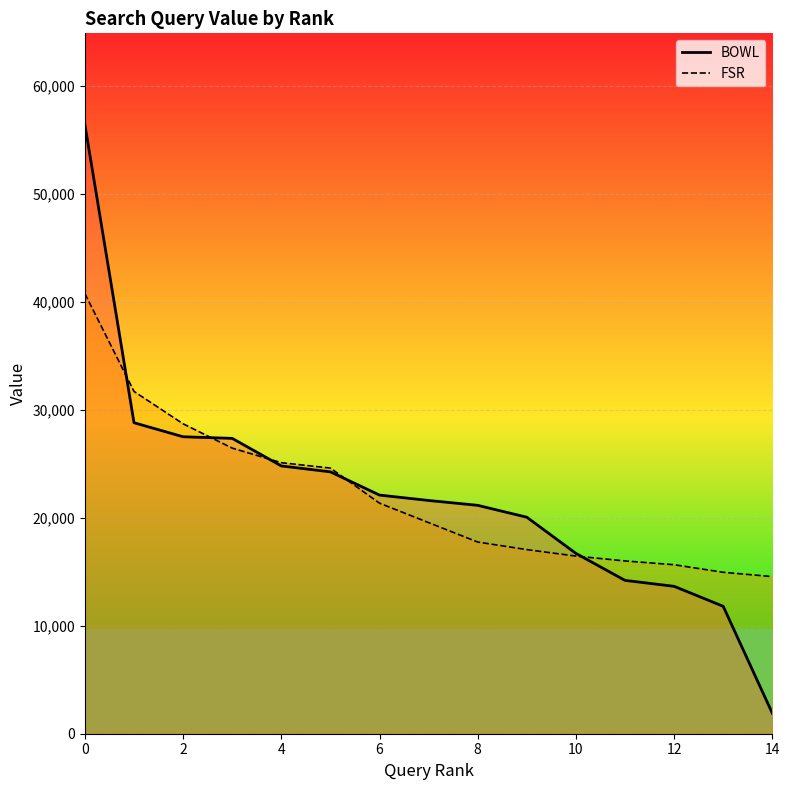

At how many categories does at least one series exceed 32260?

1